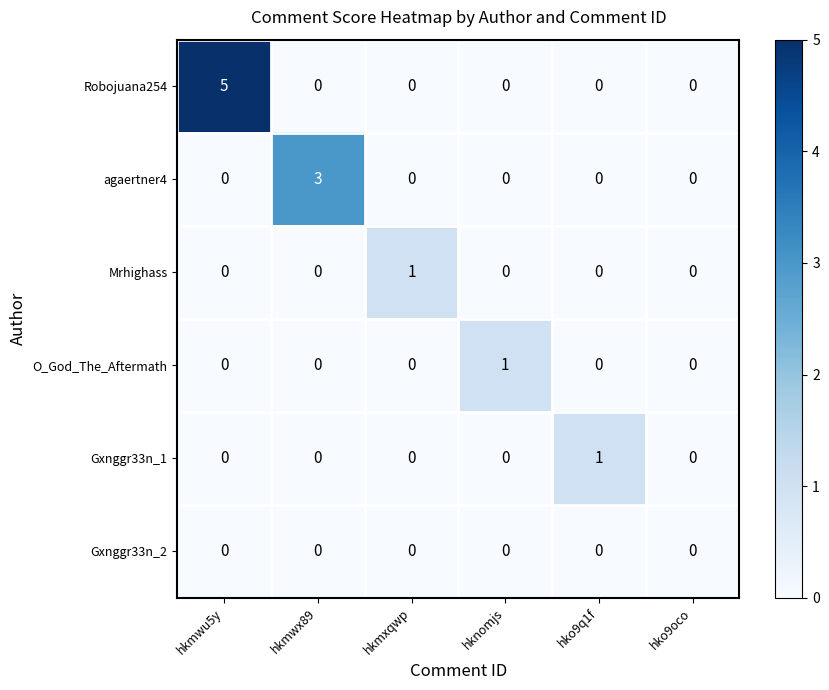

Which series has the largest total across all categories?

Robojuana254